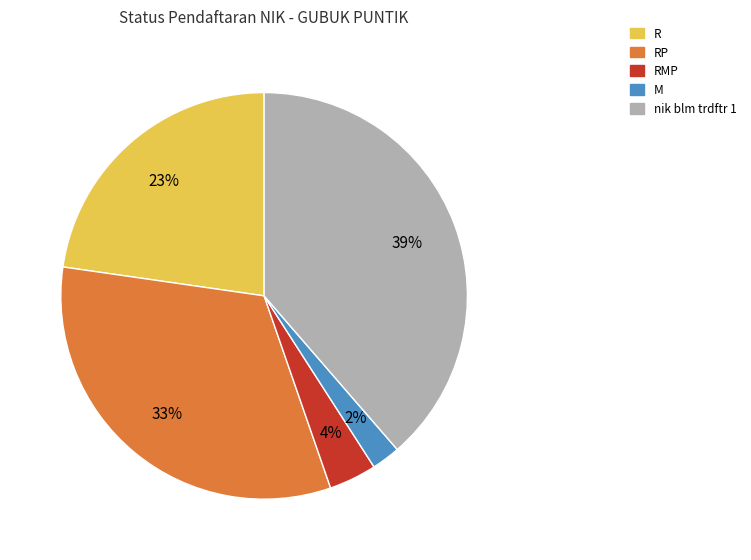

To the nearest percent, what percentage of the pie is RMP?

4%